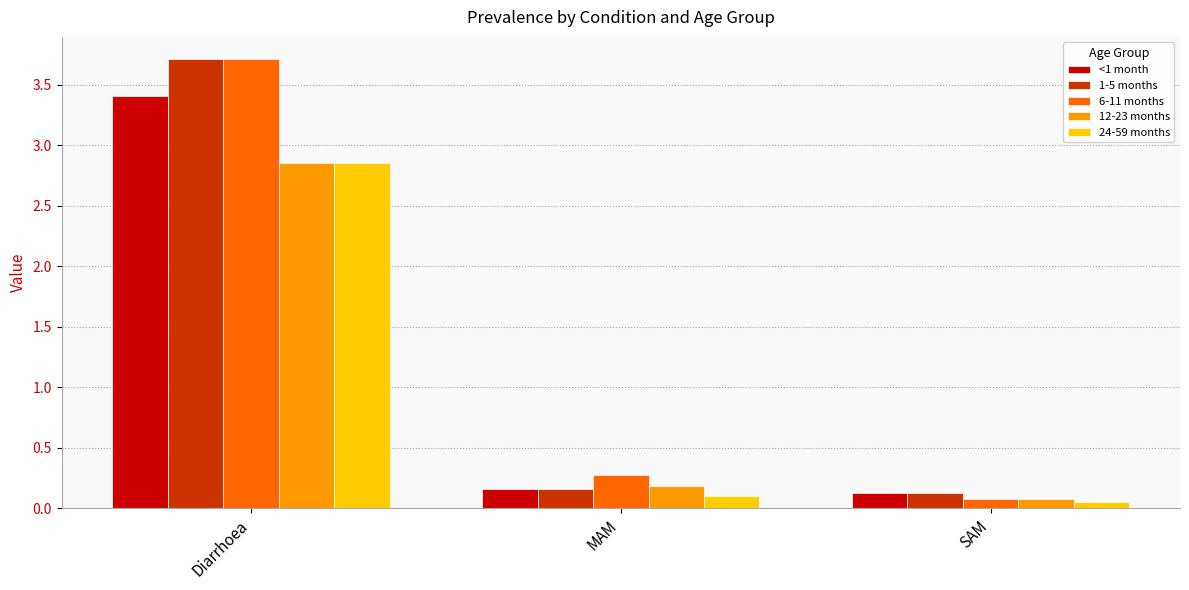

What is the label of the 1st bar from the left?

Diarrhoea